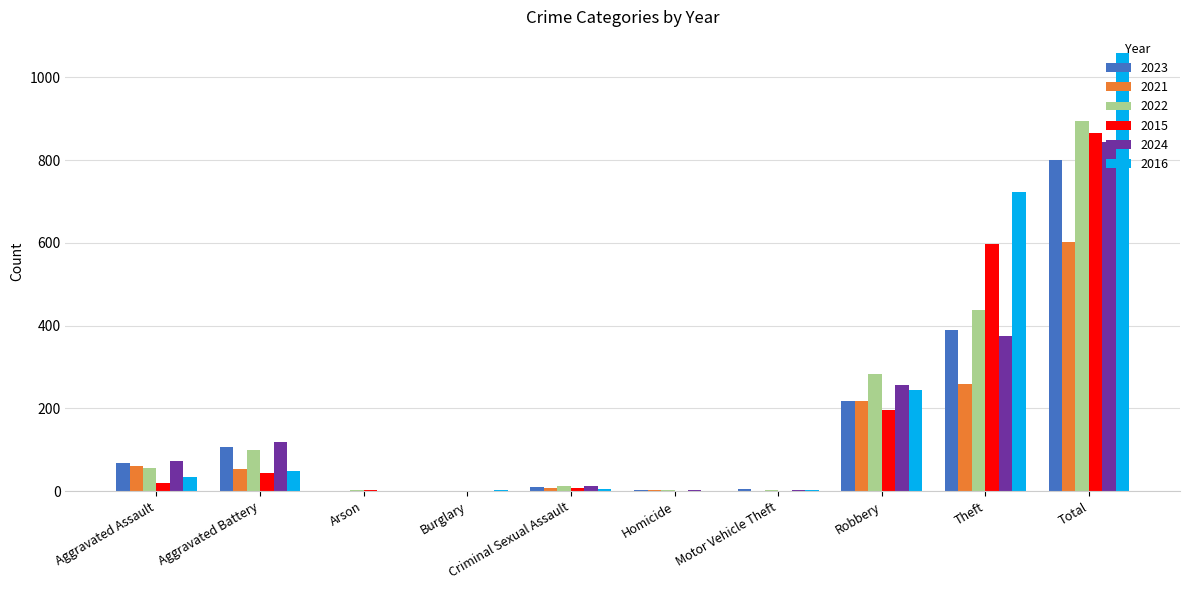

What are all the series names shown in the legend?

2023, 2021, 2022, 2015, 2024, 2016